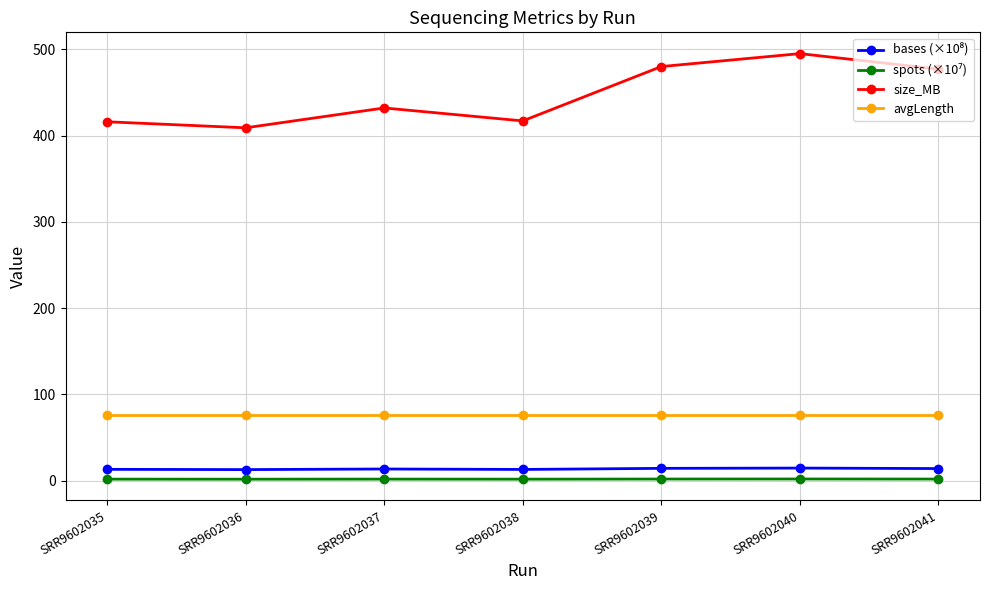

How many interior local peaks does the size_MB series have?

2